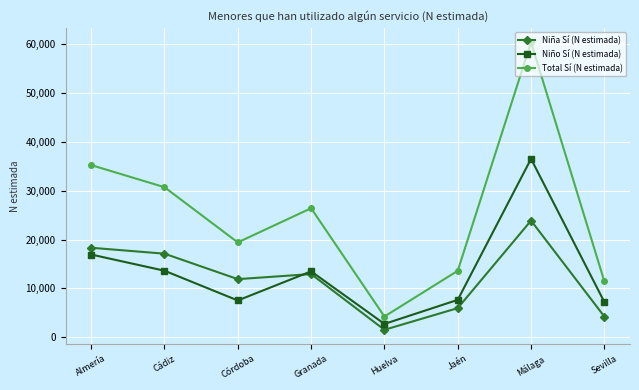

At how many categories does at least one series exceed 15636?

5